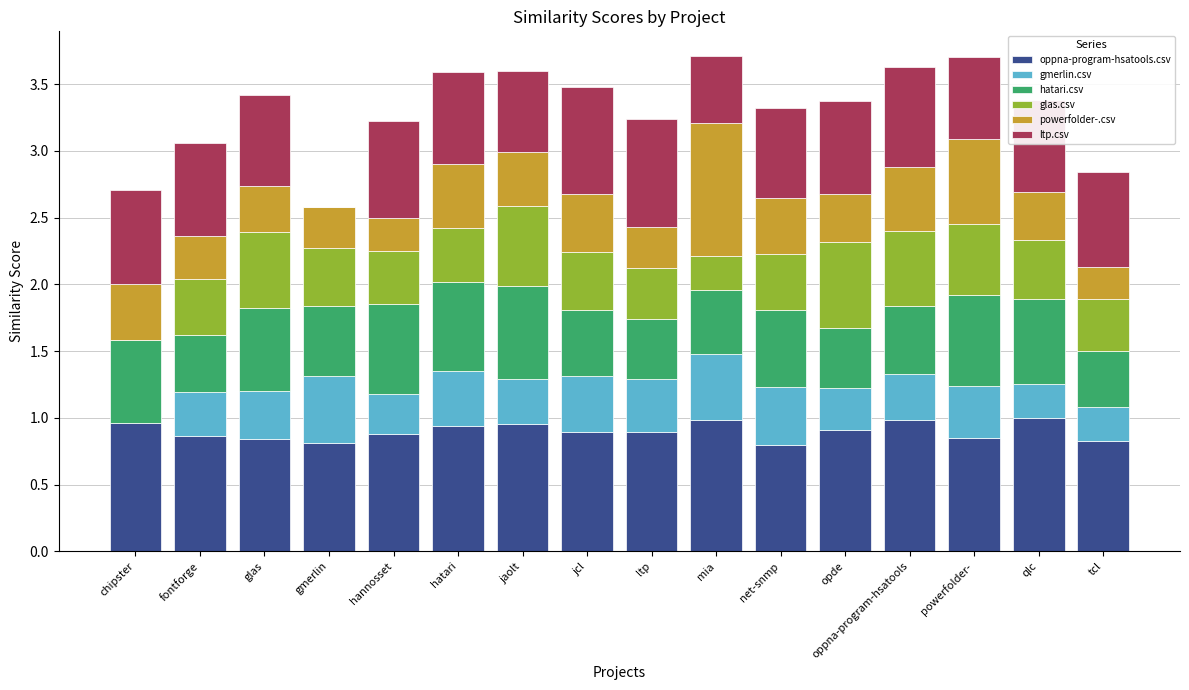

What is the sum of the oppna-program-hsatools.csv values at hannosset and opde?

1.8